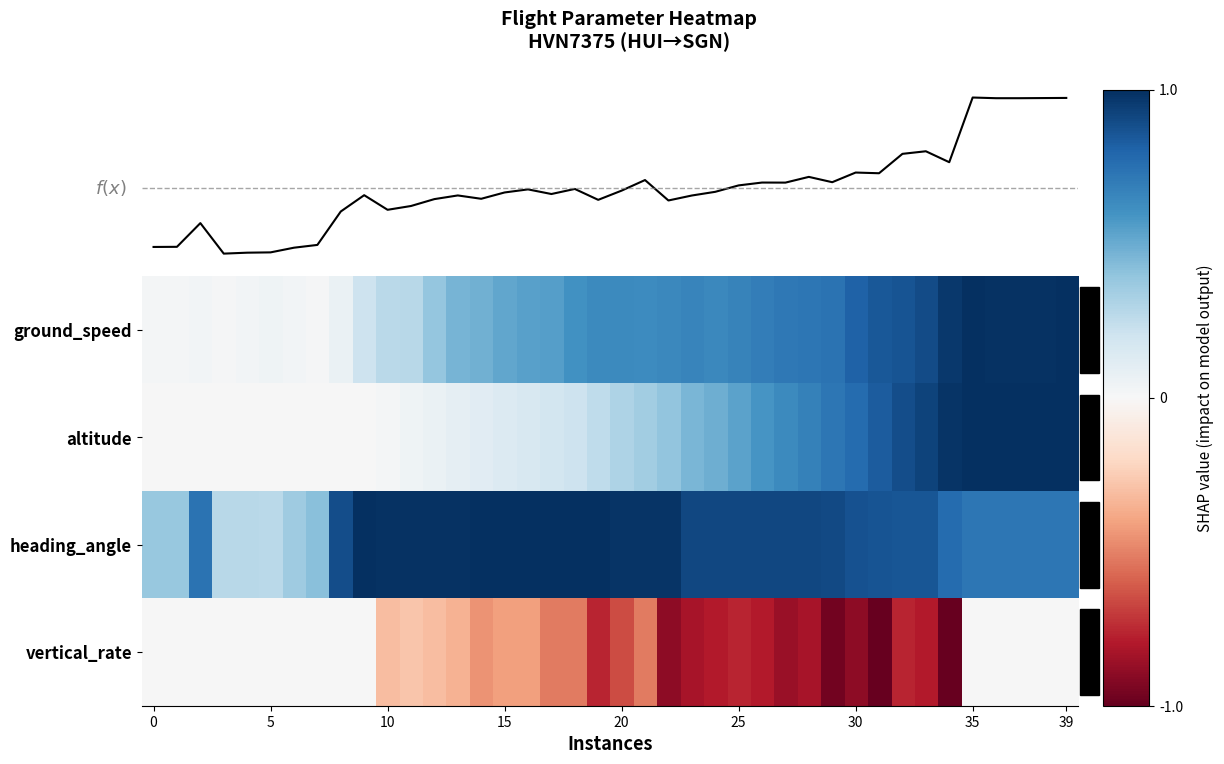

What is the difference between the maximum and minimum values in the vertical_rate series?

1.0